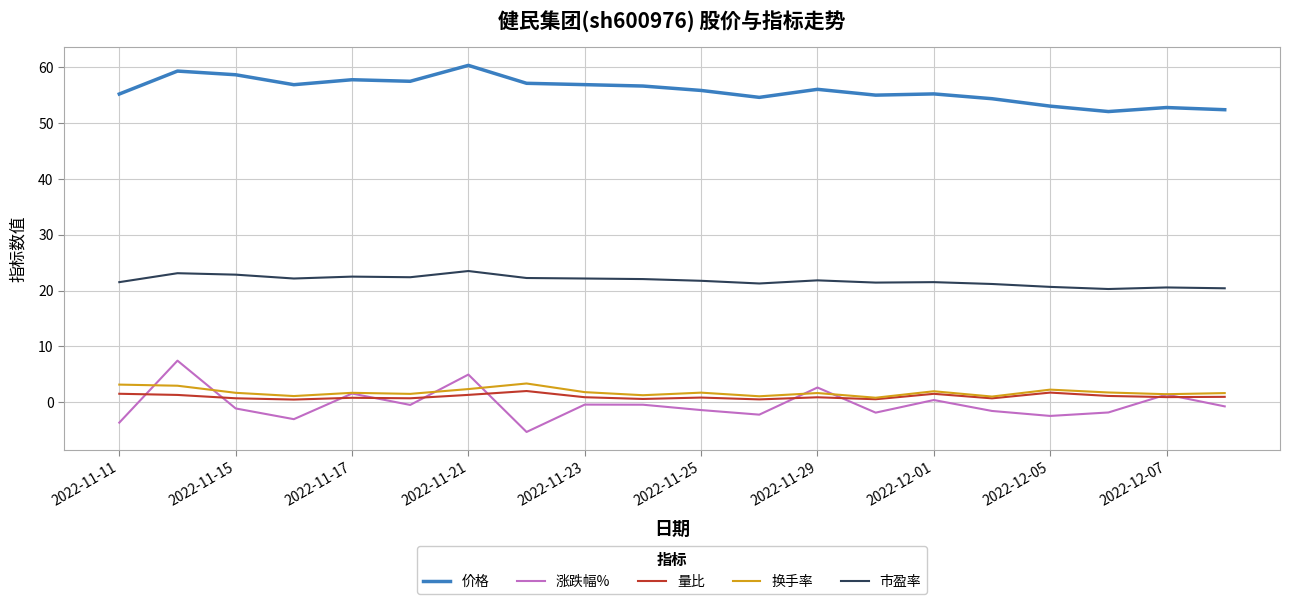

Which series has the largest total across all categories?

价格